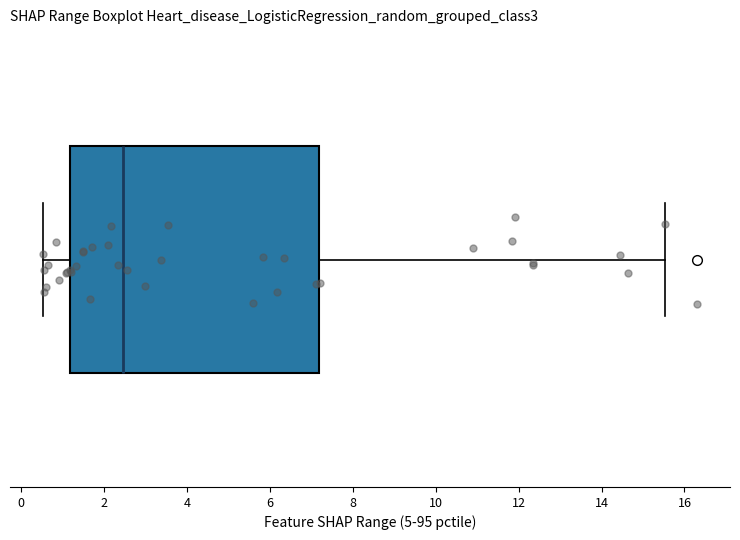

Transcribe this box plot: give where the median line is, the range the box spans, and where the two whiskers end, as read against the x-axis. The values are not printed on the chart, so give them approximately, as read against the axis.

median 2.4, box 1.2 to 7.2, whiskers 0.6 to 15.6